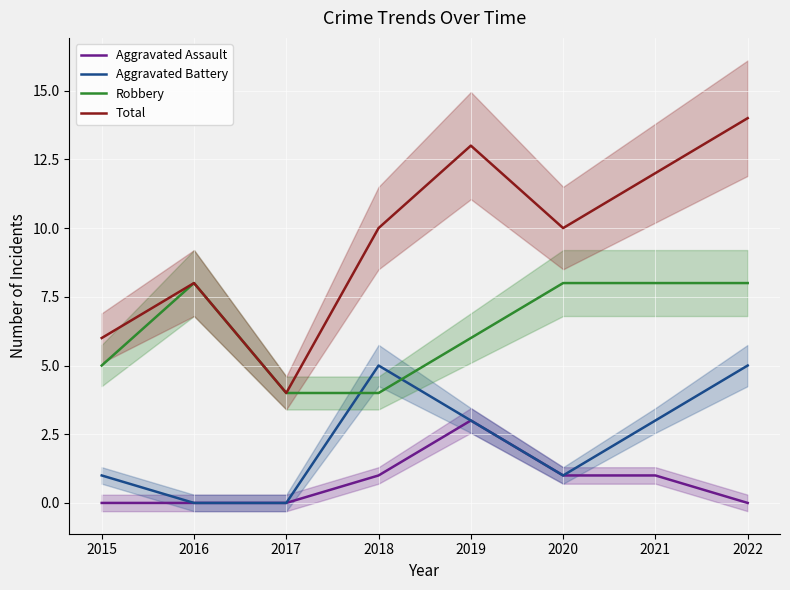

True or false: Aggravated Assault and Total cross at least once.

False